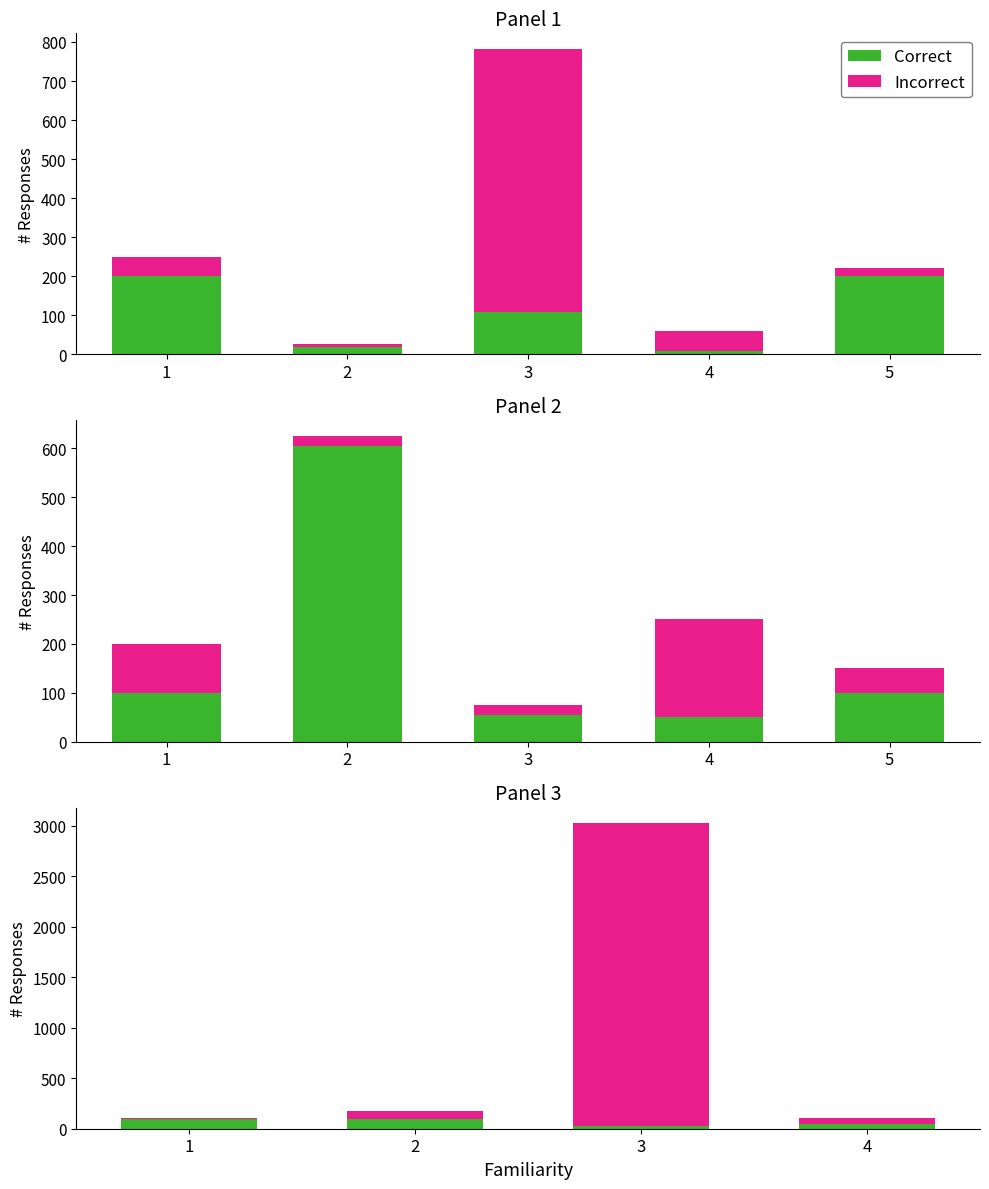

What is the difference between the highest and lowest values at 1?

97.5